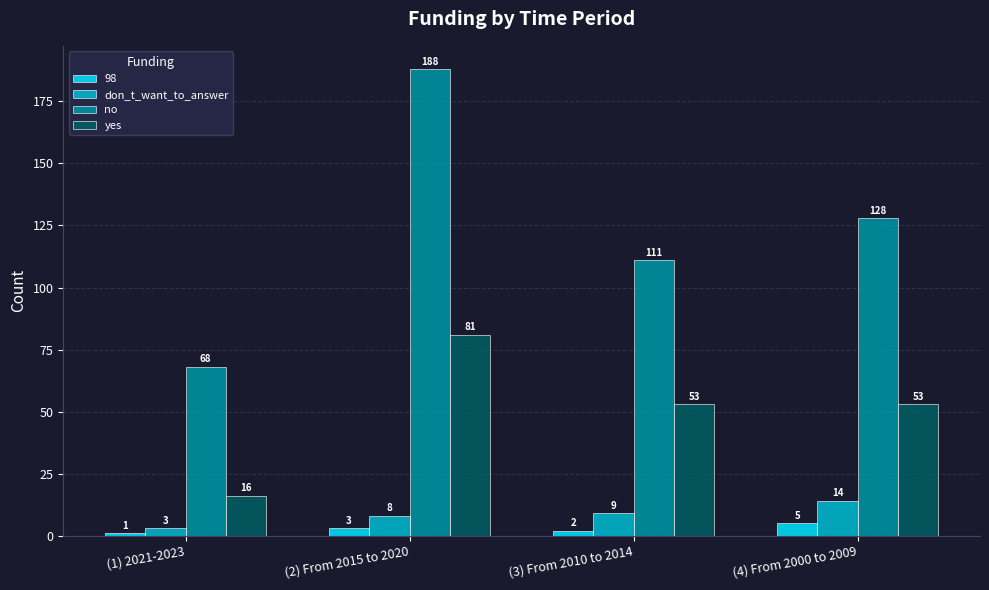

Is it true that don_t_want_to_answer equals 2 at (3) From 2010 to 2014?

False